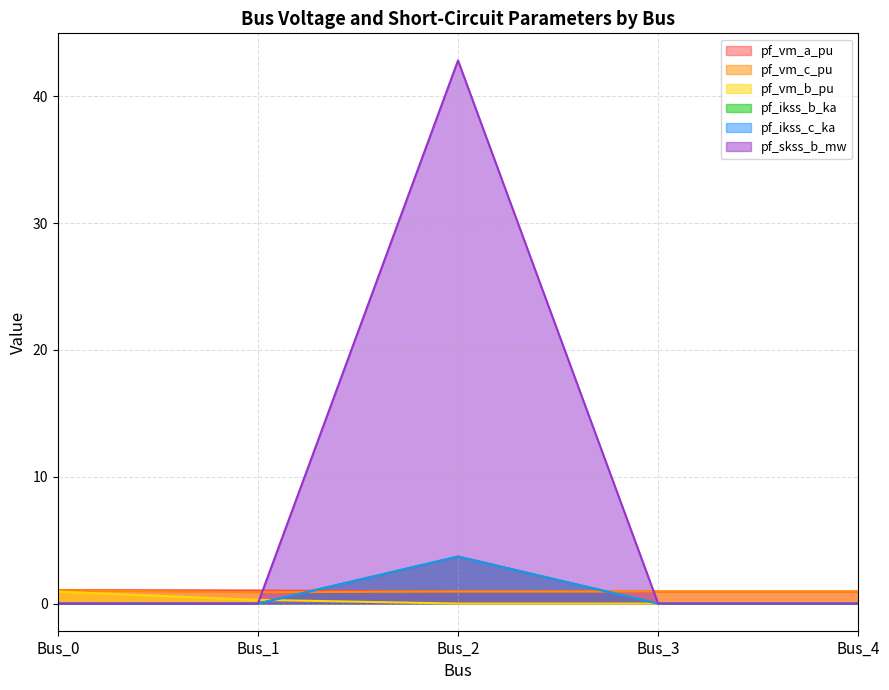

What is the difference between the highest and lowest values at Bus_2?

42.8